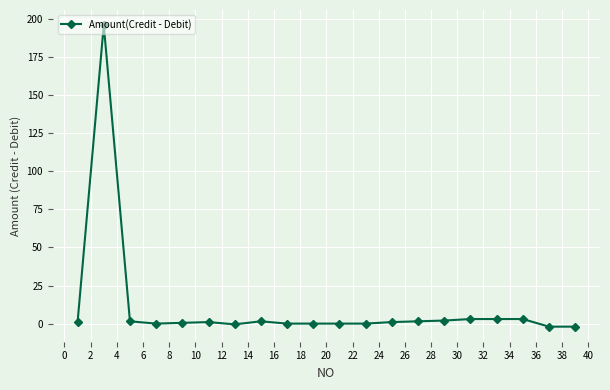

What is the sum of all values?

210.5